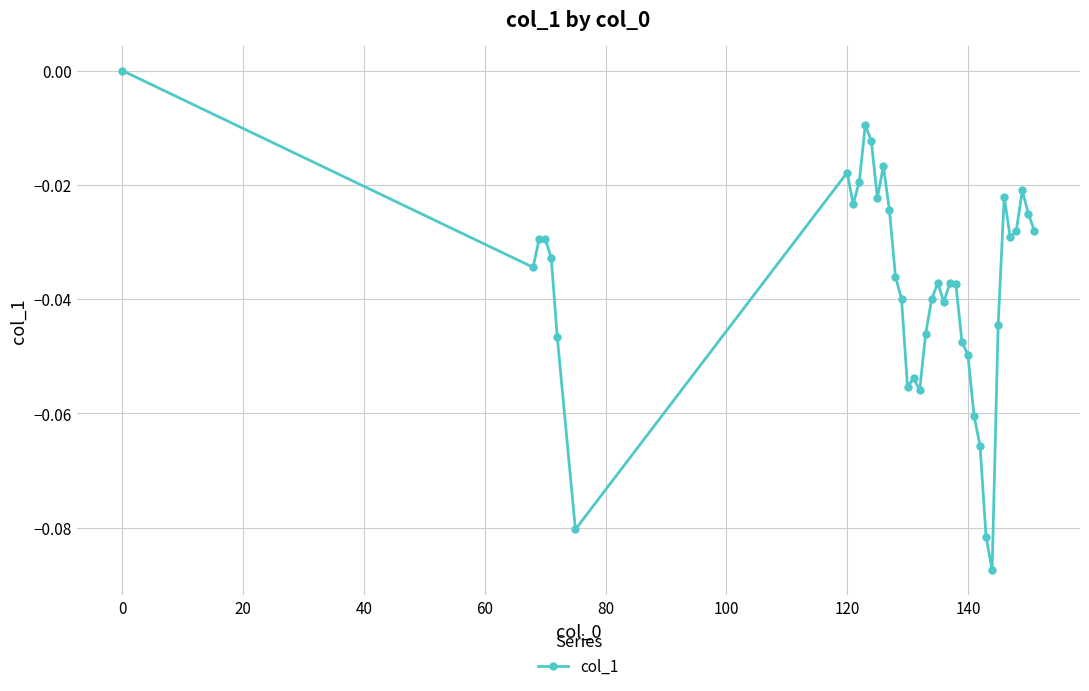

True or false: the data has more than 0 interior local peaks.

True